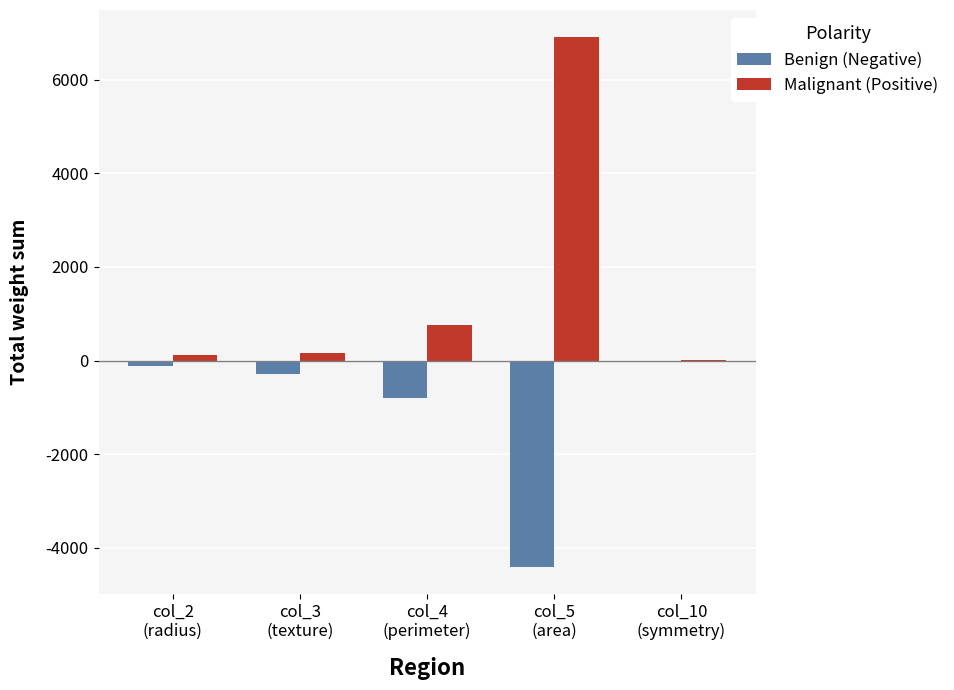

What is the sum of all Malignant (Positive) values?

7975.0